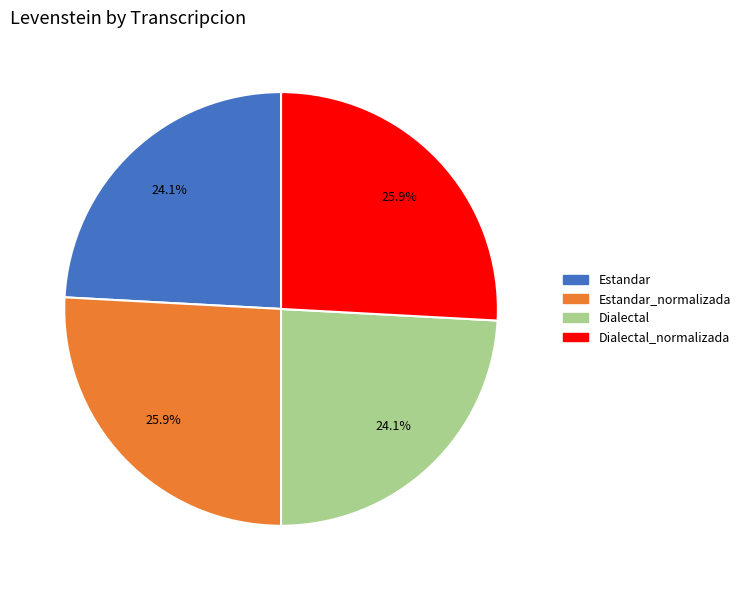

Does any single category account for the majority?

No